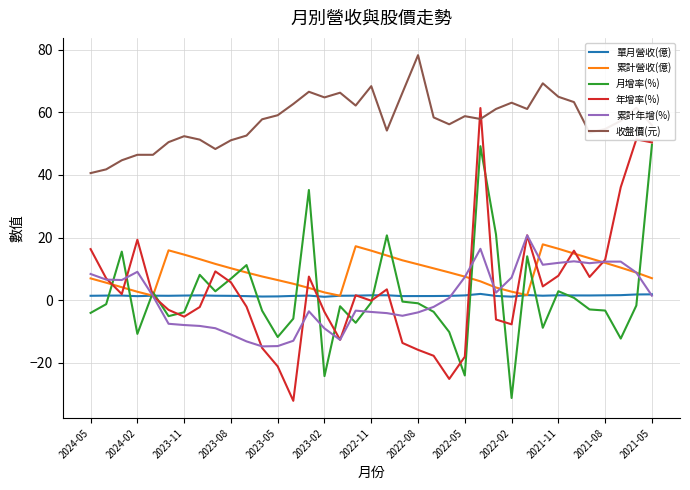

Which series has the largest total across all categories?

收盤價(元)